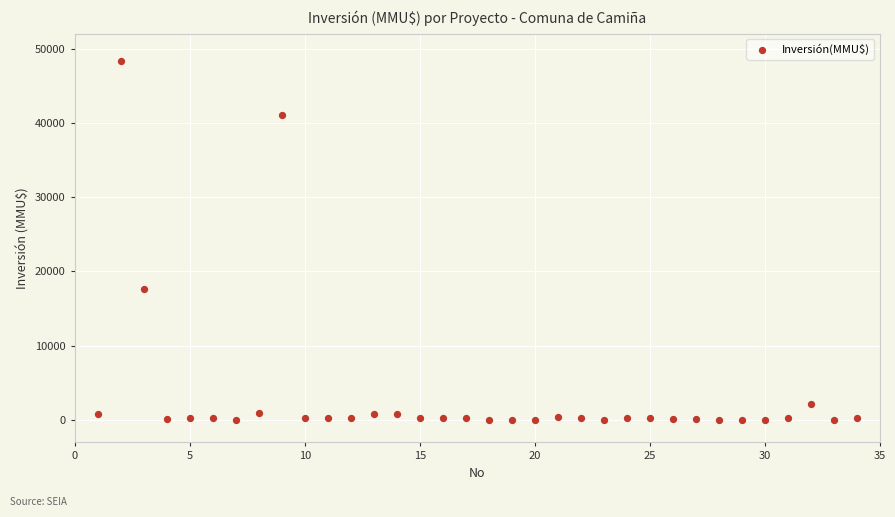

What is the range of X values (max minus min)?

33